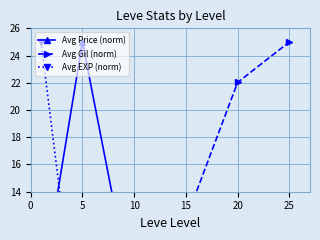

What is the total value across all series at 15?

16.3